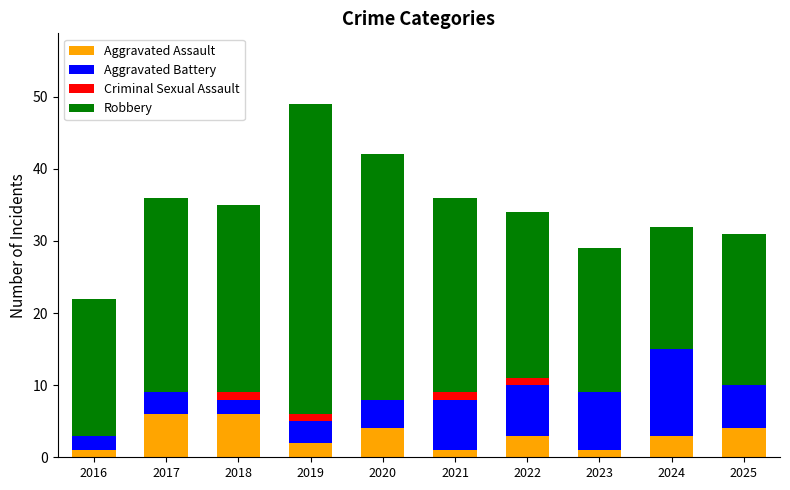

The Aggravated Assault series shows 4 at 2017. True or false?

False